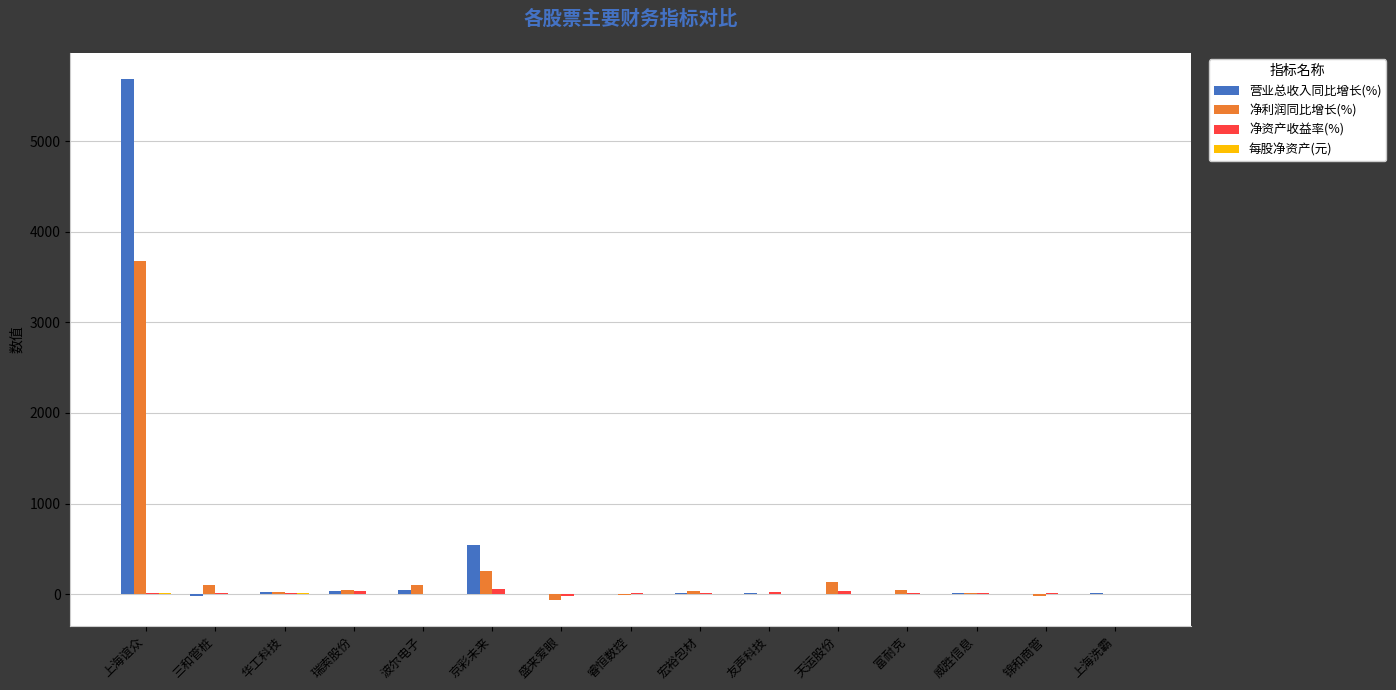

What is the sum of all 净利润同比增长(%) values?

4331.2